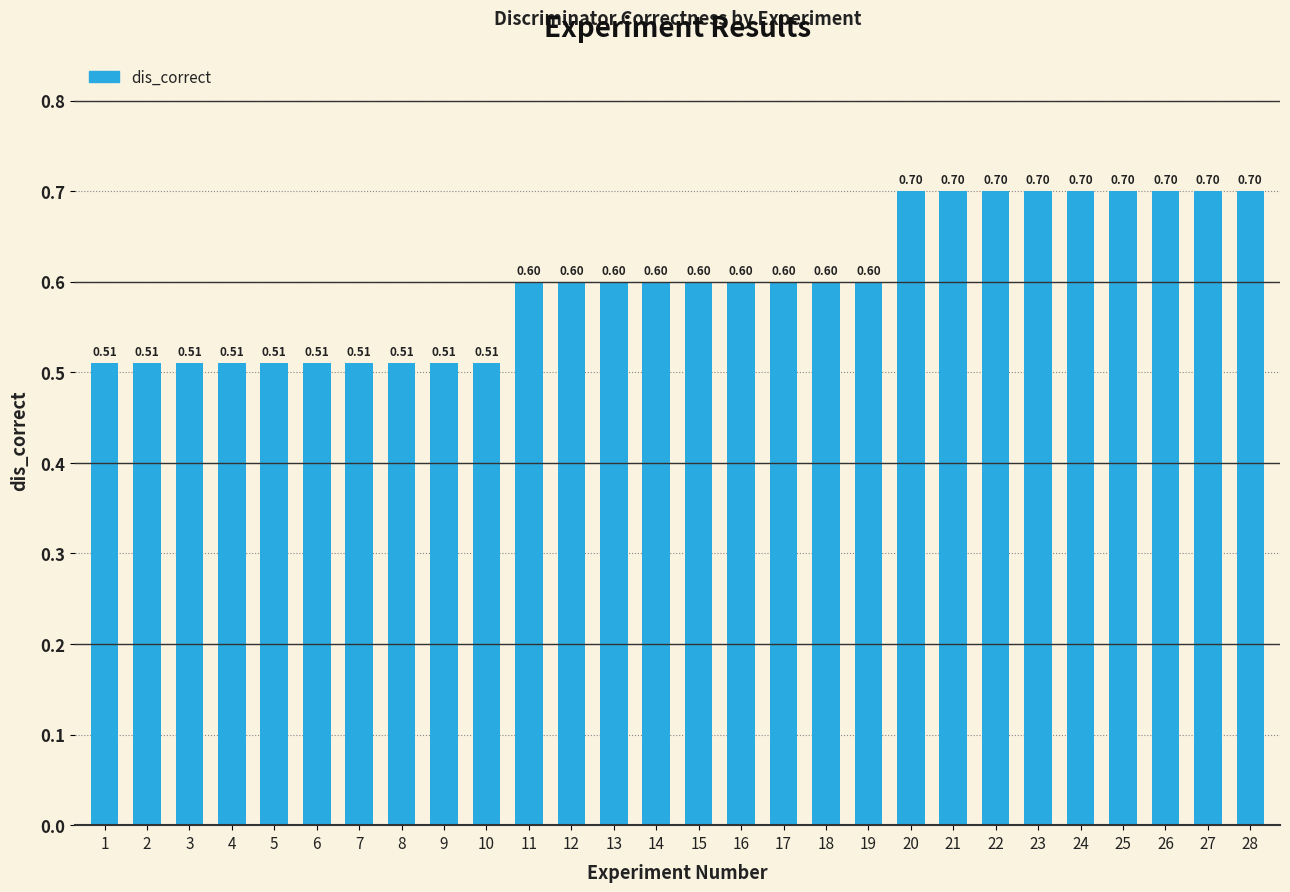

Is it true that the value at 16 is 0.9?

False